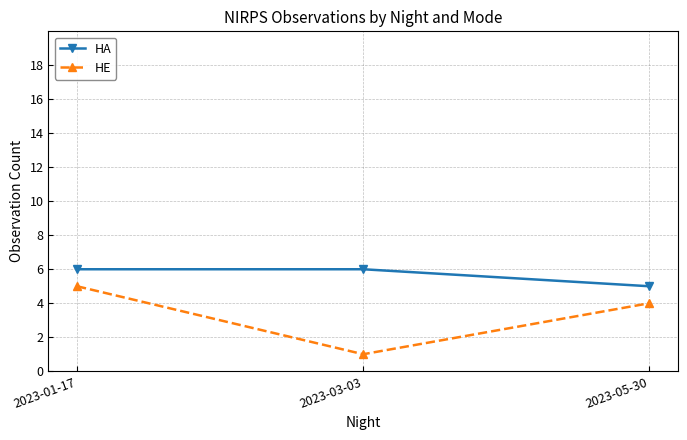

Reading left to right, transcribe all the data shown in this chart.

HA: 2023-01-17=6	2023-03-03=6	2023-05-30=5
HE: 2023-01-17=5	2023-03-03=1	2023-05-30=4